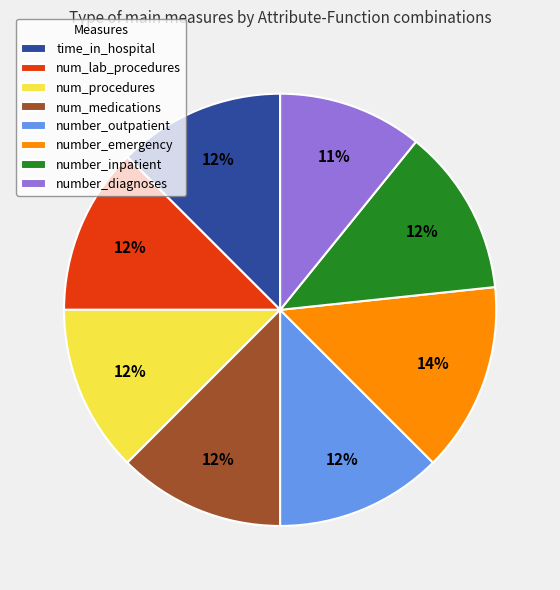

What is the ratio of the value at number_inpatient to the value at number_emergency?

0.9